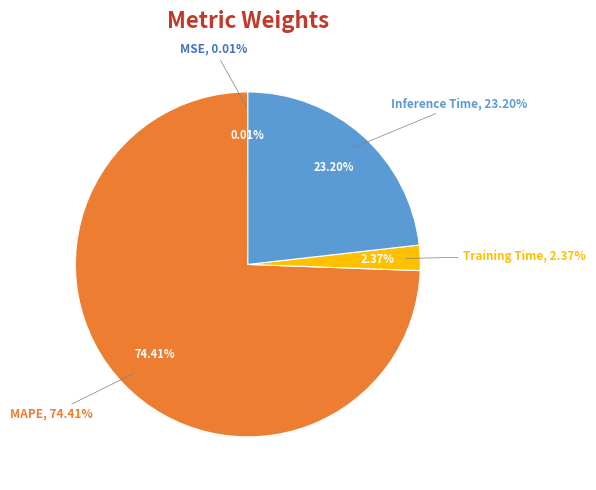

To the nearest percent, what is the combined percentage of MSE and MAPE?

74%